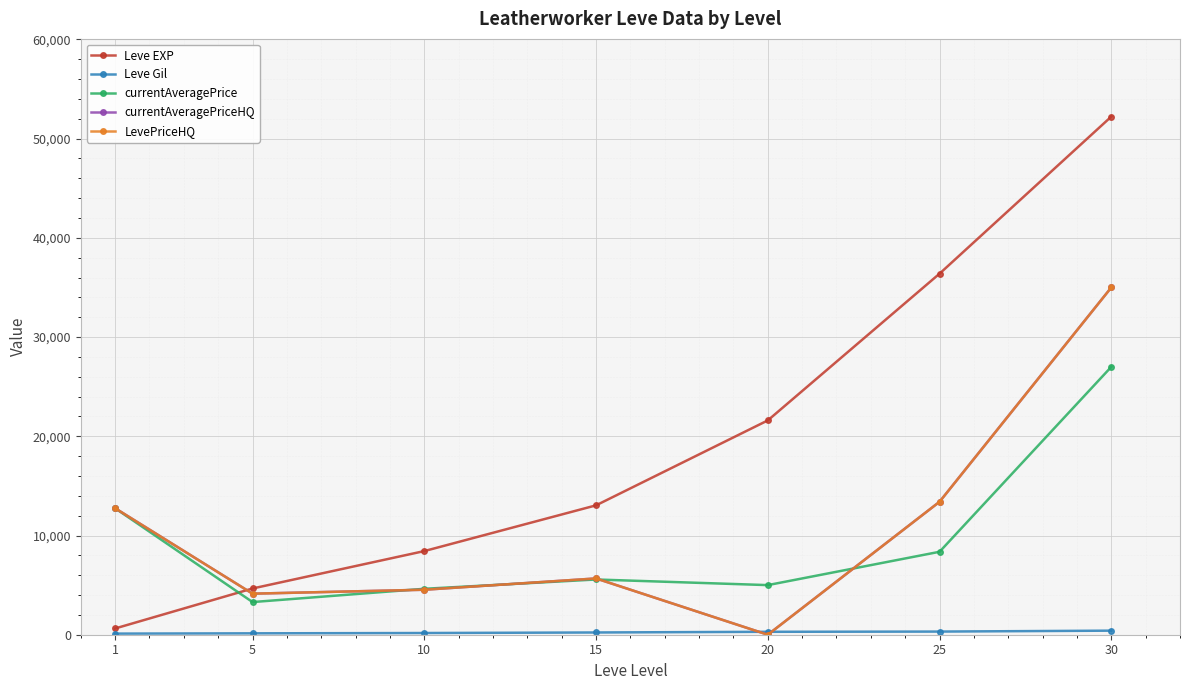

What is the greatest value displayed?

52220